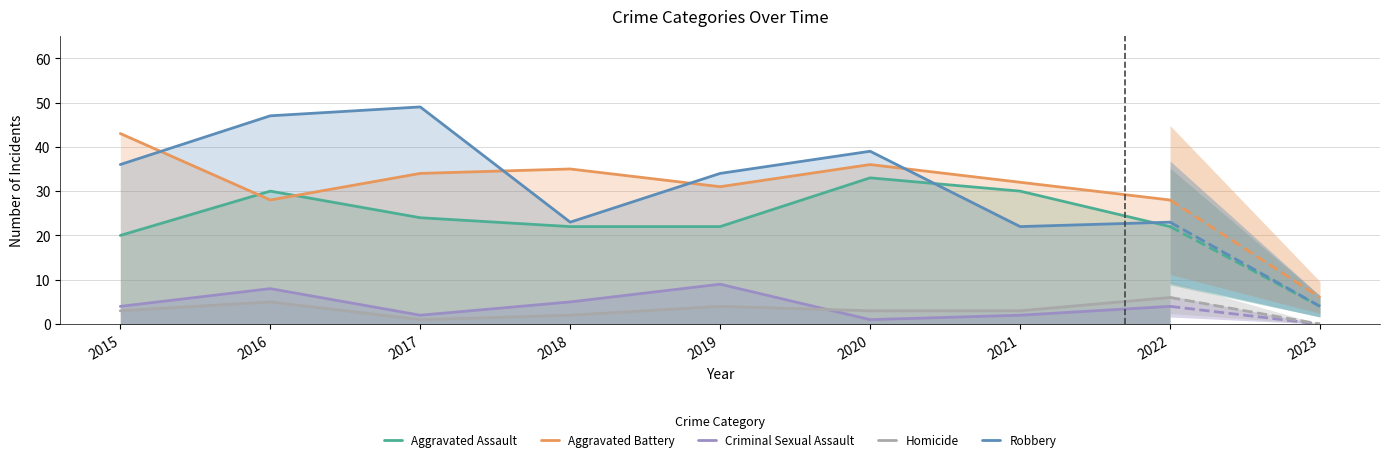

Read the Robbery value at 2021, to the nearest 5.

20